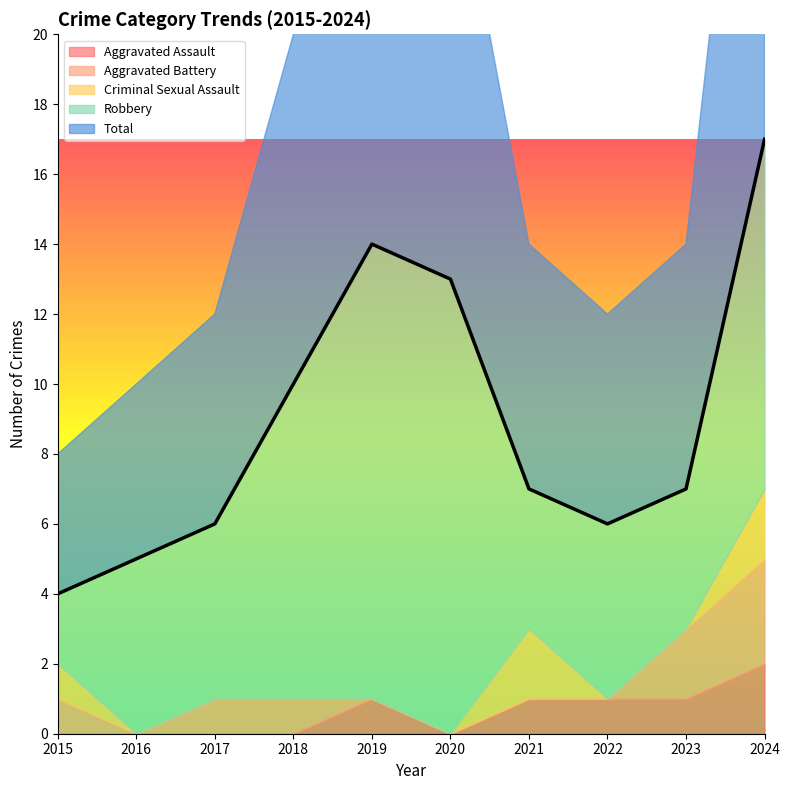

Which series has the largest total across all categories?

Total